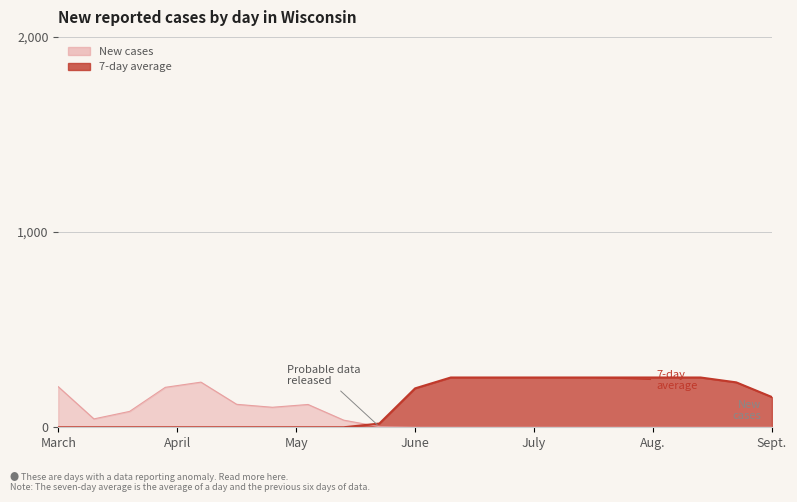

What is the value of the Y0 point at the 1st from the left?

208.0